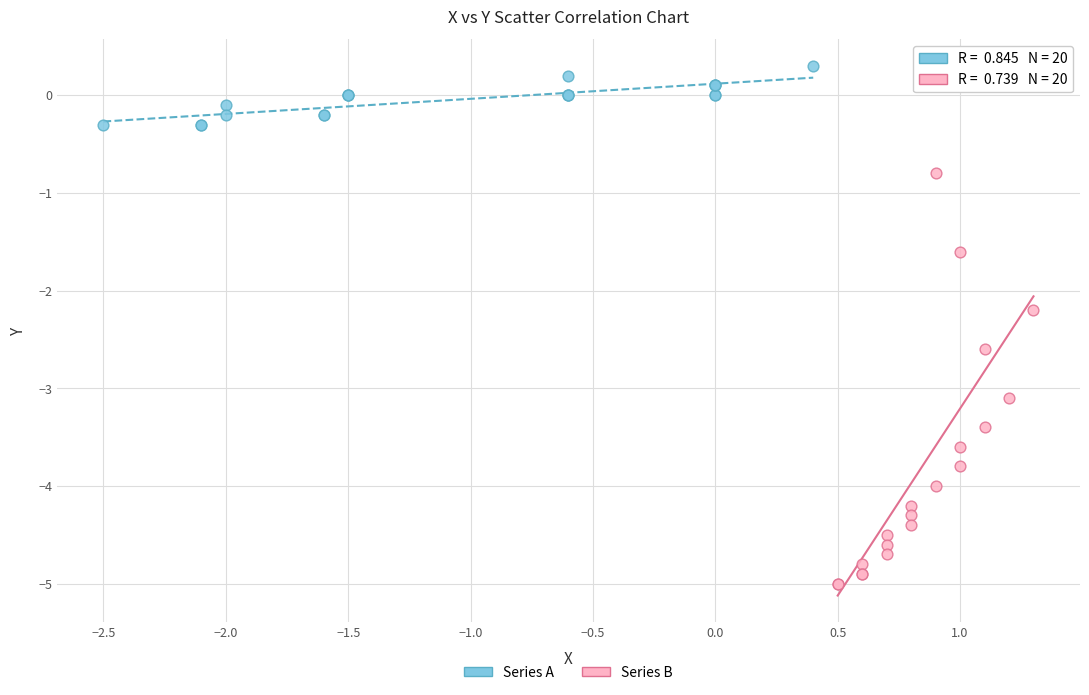

Which series reaches the minimum Y coordinate?

Series B